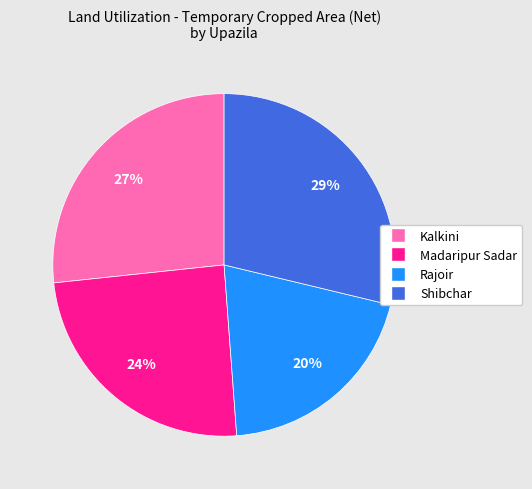

How many slices are in this pie chart?

4